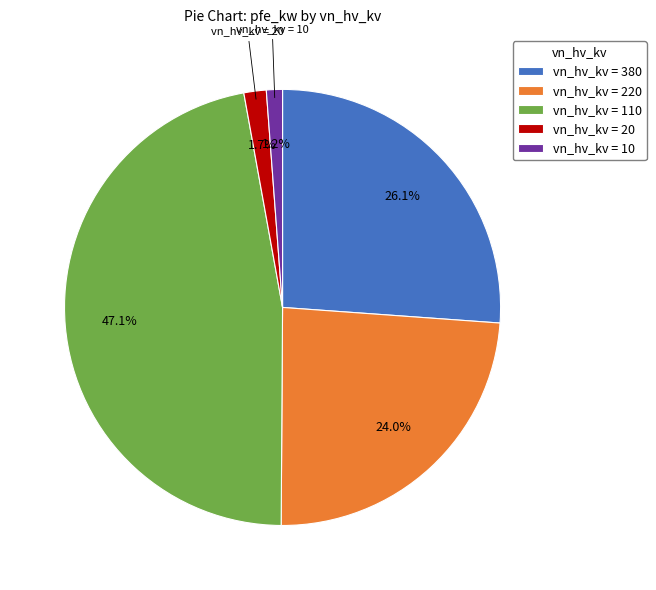

How much of the chart is everything except vn_hv_kv = 20?

98.3%